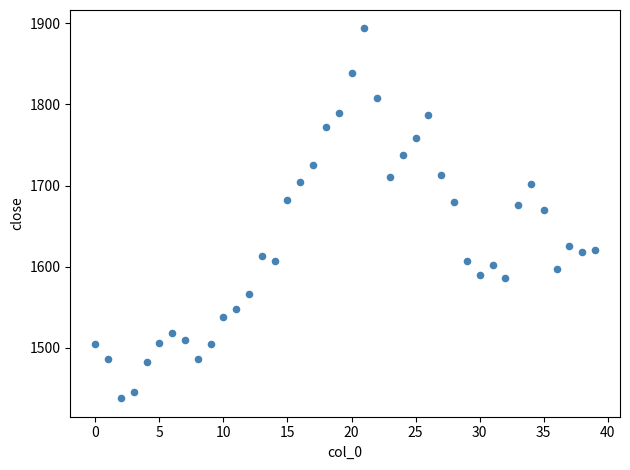

What is the range of Y values (max minus min)?

455.9